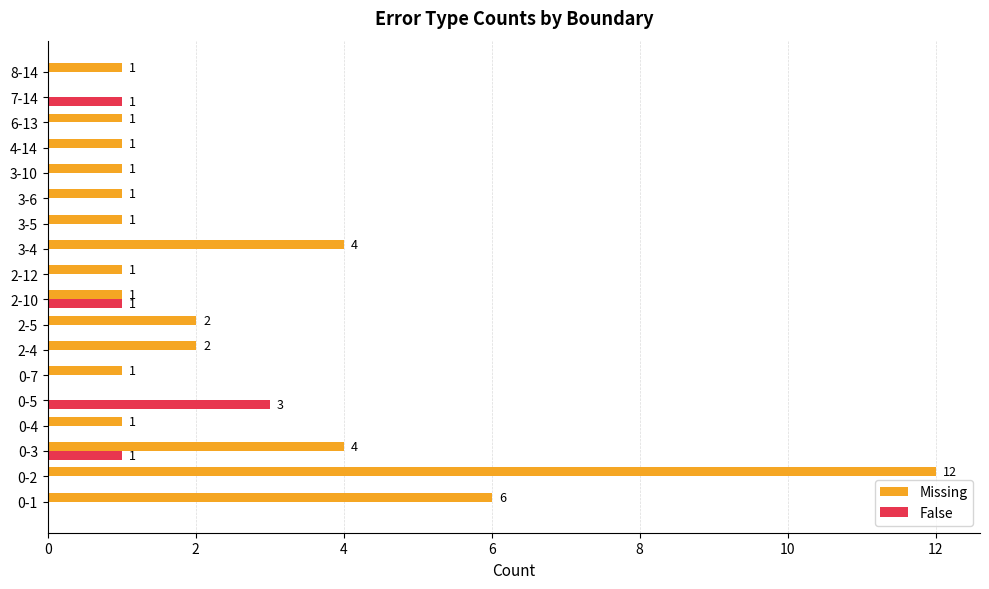

What is the maximum value shown in the chart?

12